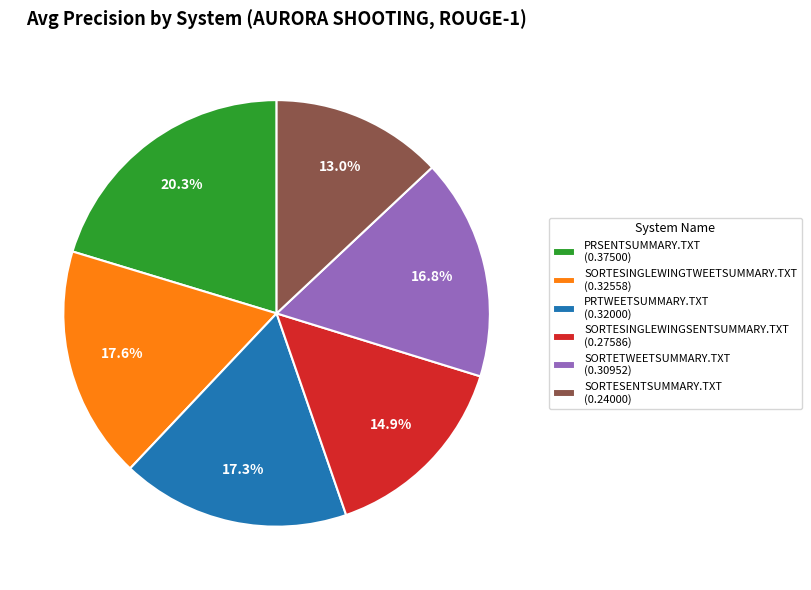

Is the sum of SORTESENTSUMMARY.TXT (0.24000) and SORTESINGLEWINGTWEETSUMMARY.TXT (0.32558) greater than half?

No